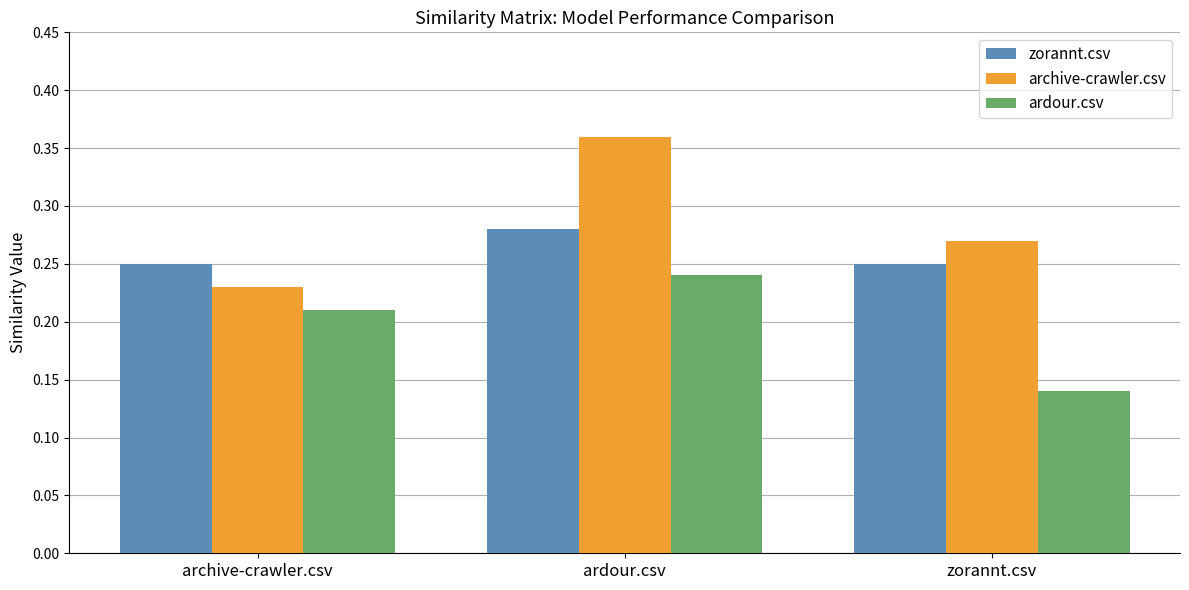

Between ardour.csv and zorannt.csv, which series saw the biggest shift?

ardour.csv